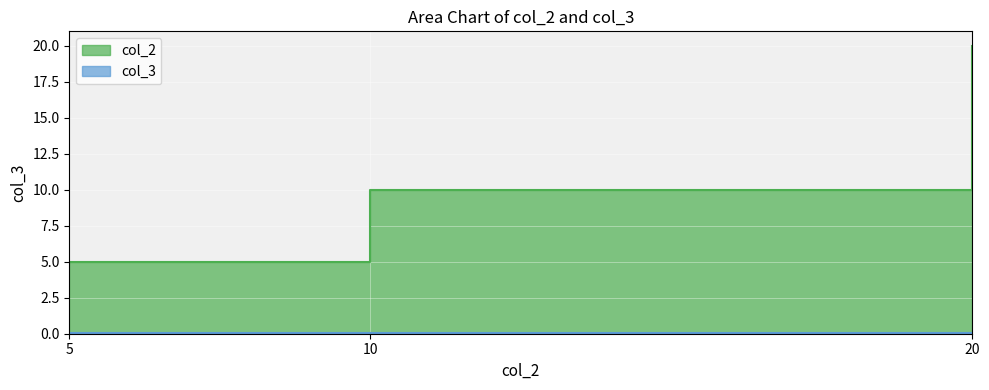

What is the sum of all col_2 values?

35.0